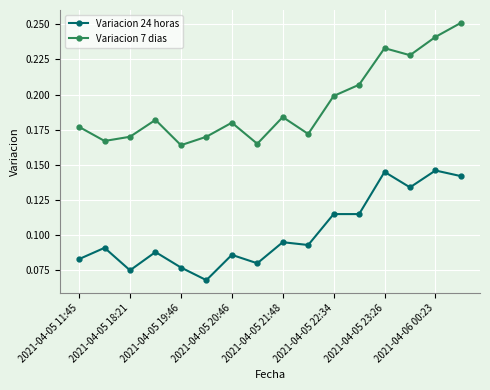

True or false: Variacion 24 horas and Variacion 7 dias cross at least once.

False